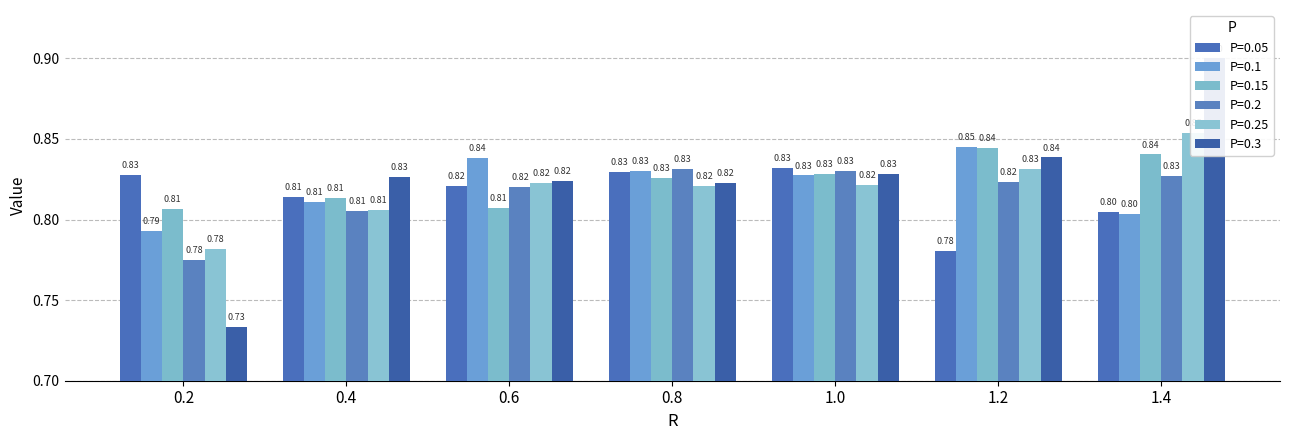

What is the value of the 0.2 bar at the 2nd from the left?

0.8